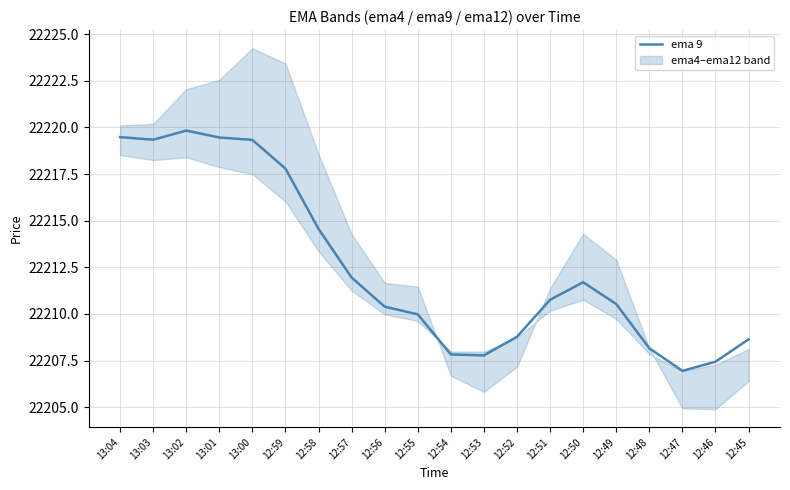

What is the sum of all values?

444250.7